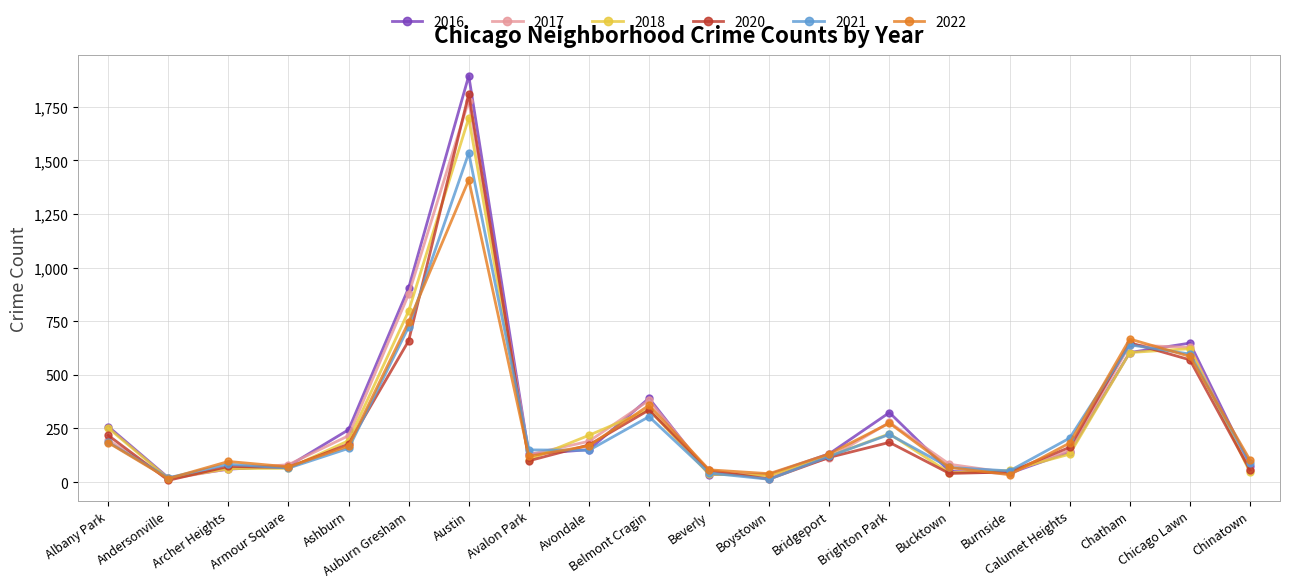

How many data points in 2021 are less than 150?

10